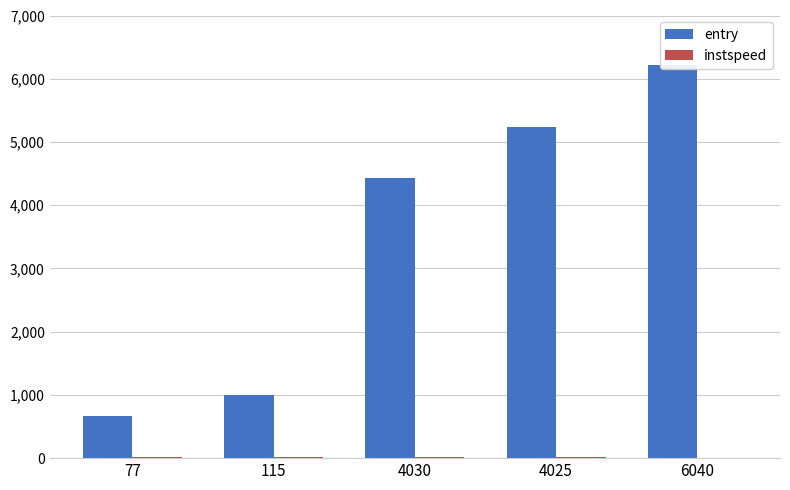

How many bars are there in total?

10